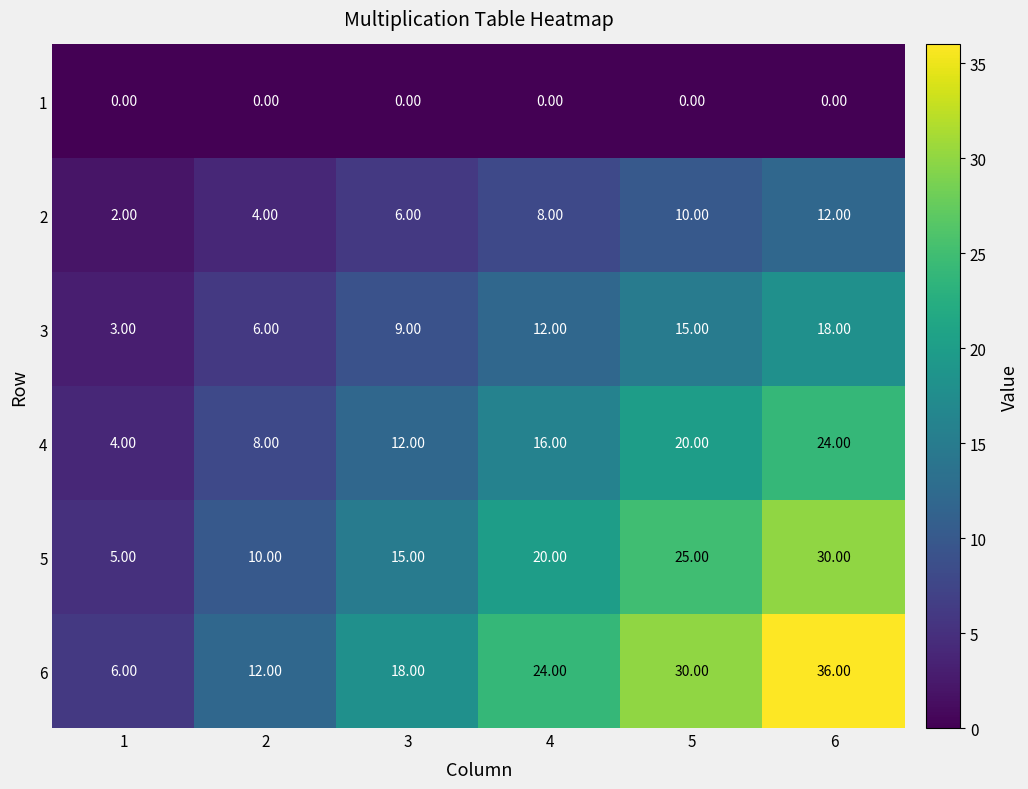

What is the difference between the highest and lowest values at 3?

18